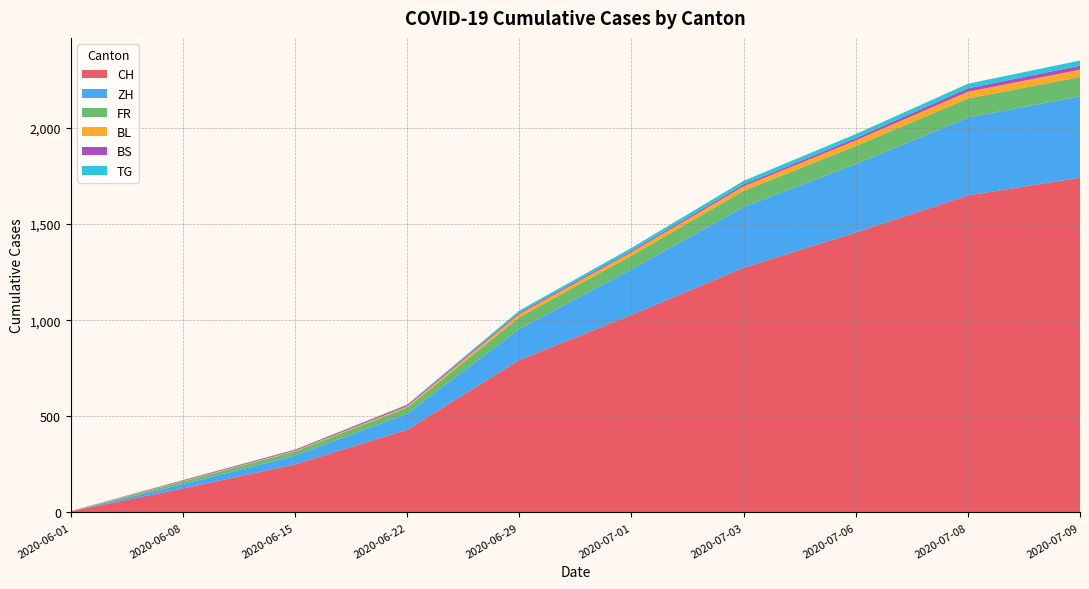

Reading left to right, what are all the values shown in this chart?

CH: 2020-06-01=6	2020-06-08=124	2020-06-15=250	2020-06-22=430	2020-06-29=793	2020-07-01=1027	2020-07-03=1273	2020-07-06=1456	2020-07-08=1649	2020-07-09=1741
ZH: 2020-06-01=0	2020-06-08=23	2020-06-15=45	2020-06-22=83	2020-06-29=161	2020-07-01=237	2020-07-03=316	2020-07-06=356	2020-07-08=405	2020-07-09=424
FR: 2020-06-01=0	2020-06-08=13	2020-06-15=22	2020-06-22=32	2020-06-29=61	2020-07-01=72	2020-07-03=84	2020-07-06=94	2020-07-08=99	2020-07-09=100
BL: 2020-06-01=1	2020-06-08=3	2020-06-15=4	2020-06-22=7	2020-06-29=17	2020-07-01=18	2020-07-03=23	2020-07-06=29	2020-07-08=35	2020-07-09=38
BS: 2020-06-01=0	2020-06-08=4	2020-06-15=5	2020-06-22=7	2020-06-29=7	2020-07-01=7	2020-07-03=10	2020-07-06=12	2020-07-08=18	2020-07-09=21
TG: 2020-06-01=0	2020-06-08=1	2020-06-15=1	2020-06-22=2	2020-06-29=11	2020-07-01=15	2020-07-03=19	2020-07-06=21	2020-07-08=24	2020-07-09=27